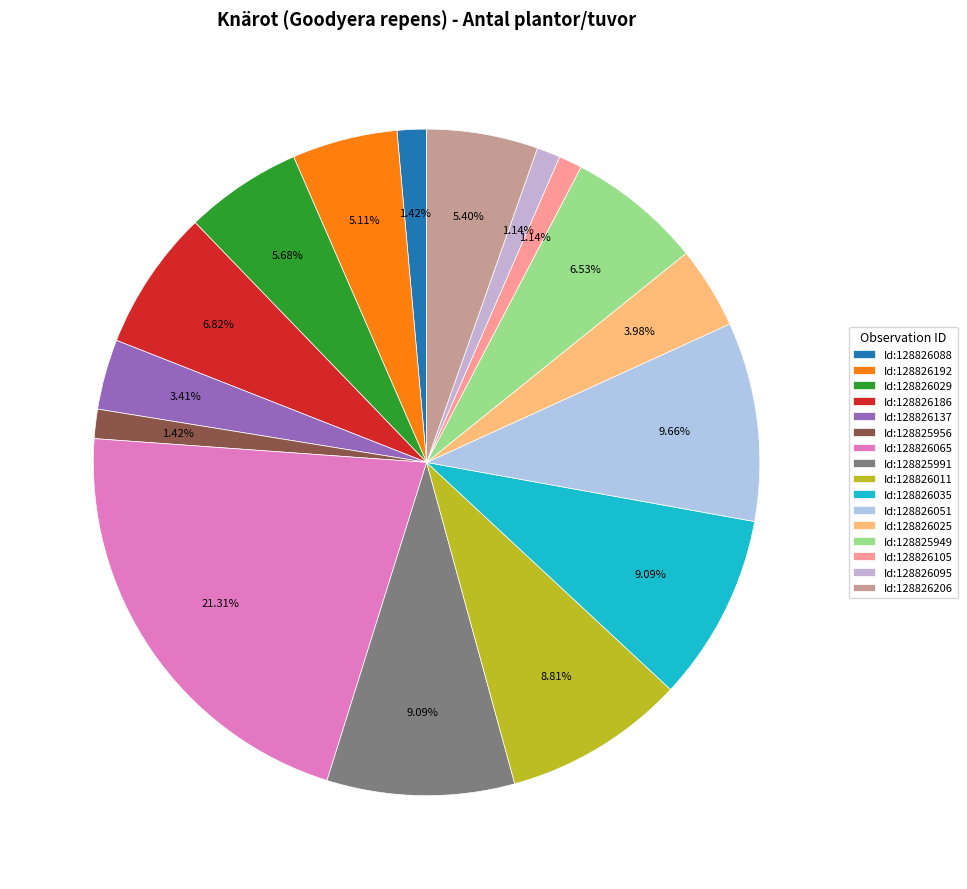

Between Id:128826035 and Id:128826105, which is larger?

Id:128826035